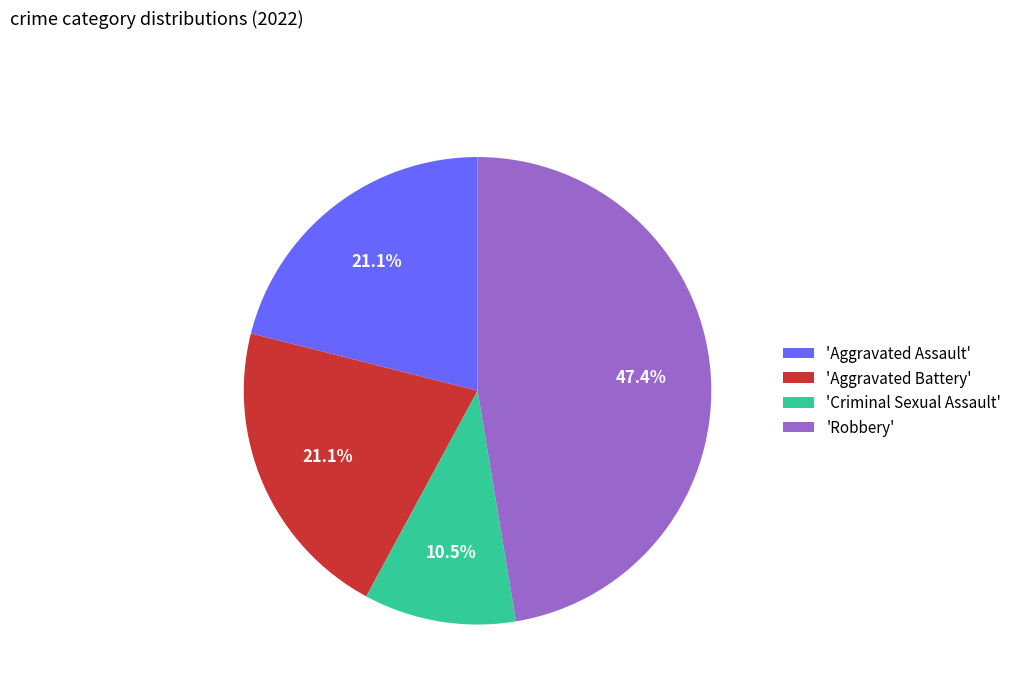

Combined, what portion of the pie is 'Criminal Sexual Assault' and 'Aggravated Battery'?

31.6%